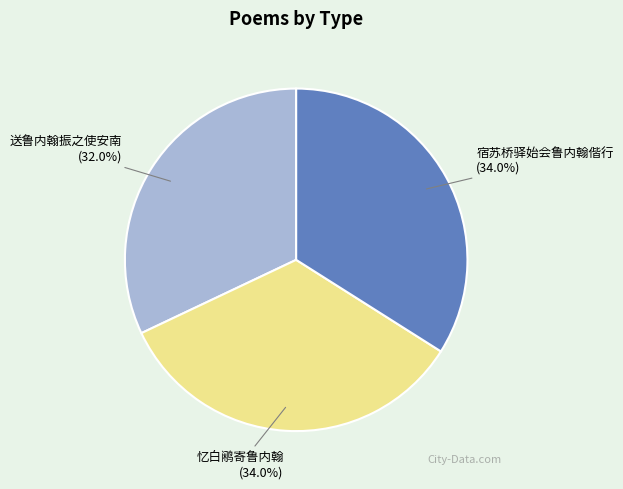

Count the number of slices in the pie.

3